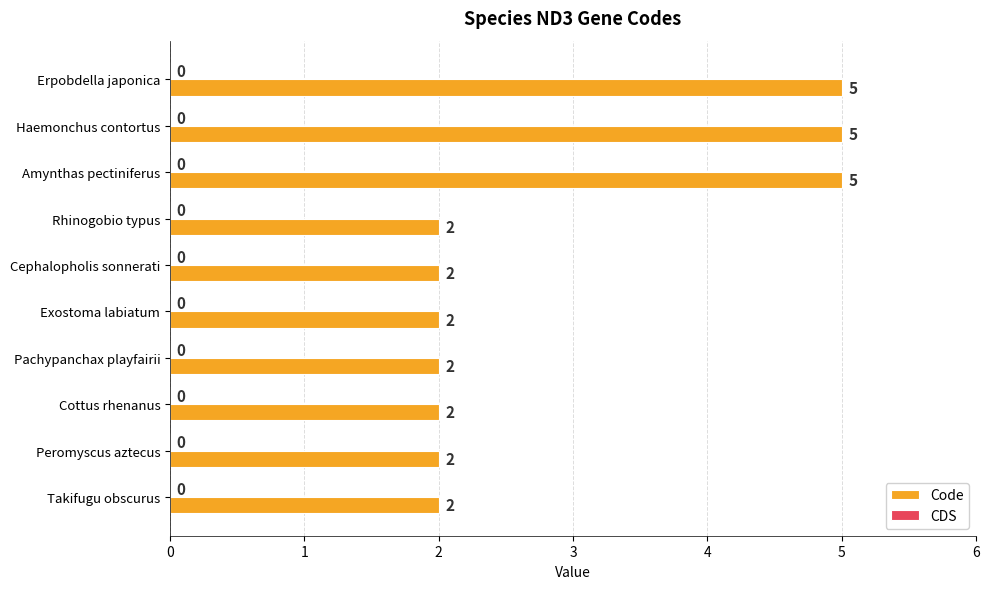

Count the number of data series in this chart.

1